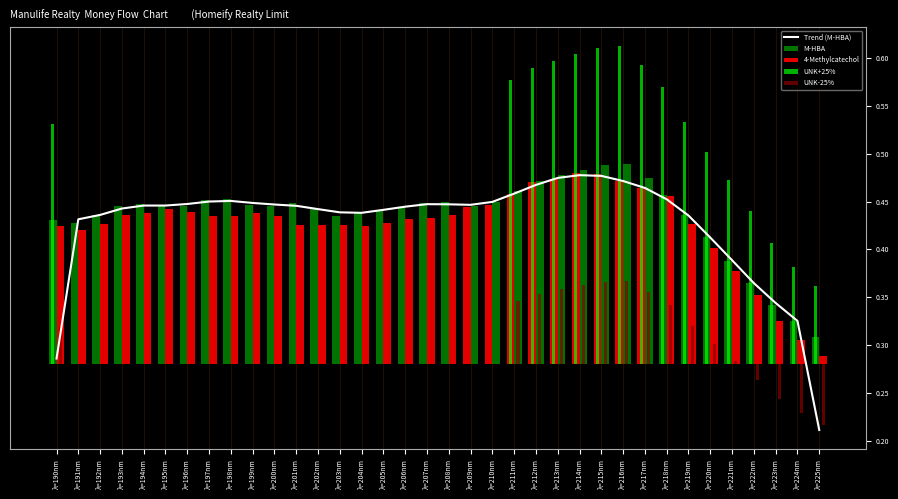

What is the value of the 7th bar from the left?

0.4